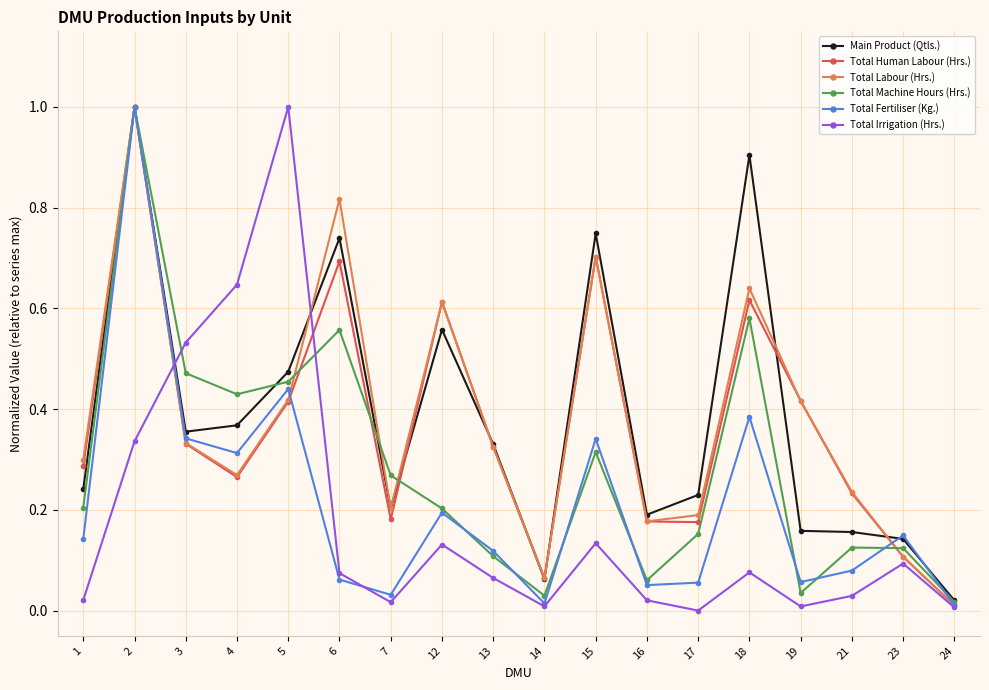

Does the chart display data point markers on the line(s)?

Yes